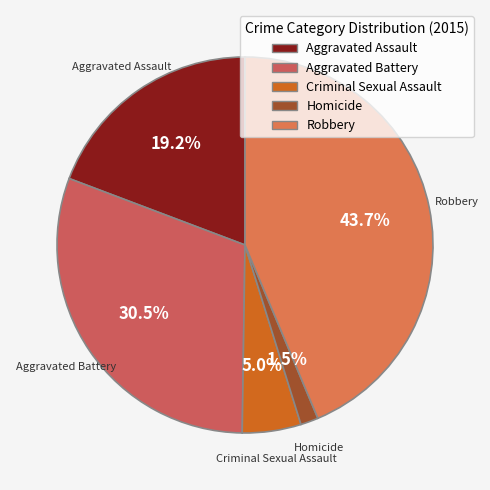

Is there a majority slice in this chart?

No